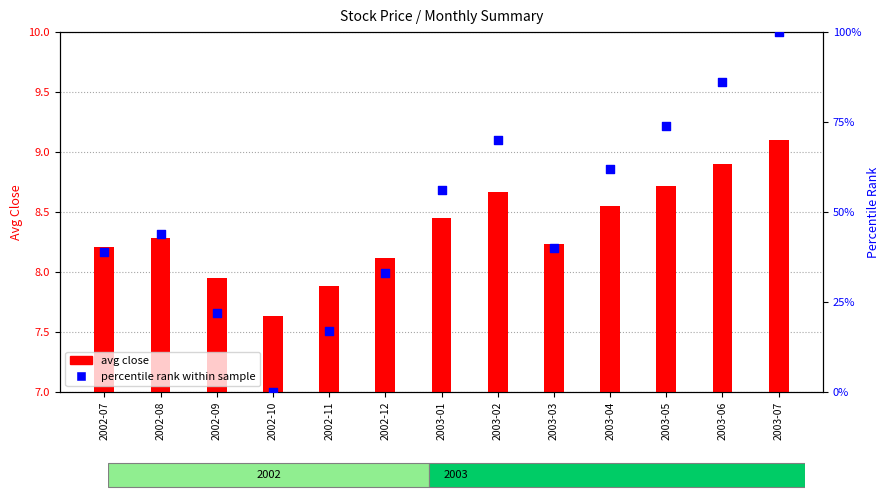

What is the total value across all series at 2003-07?

109.1